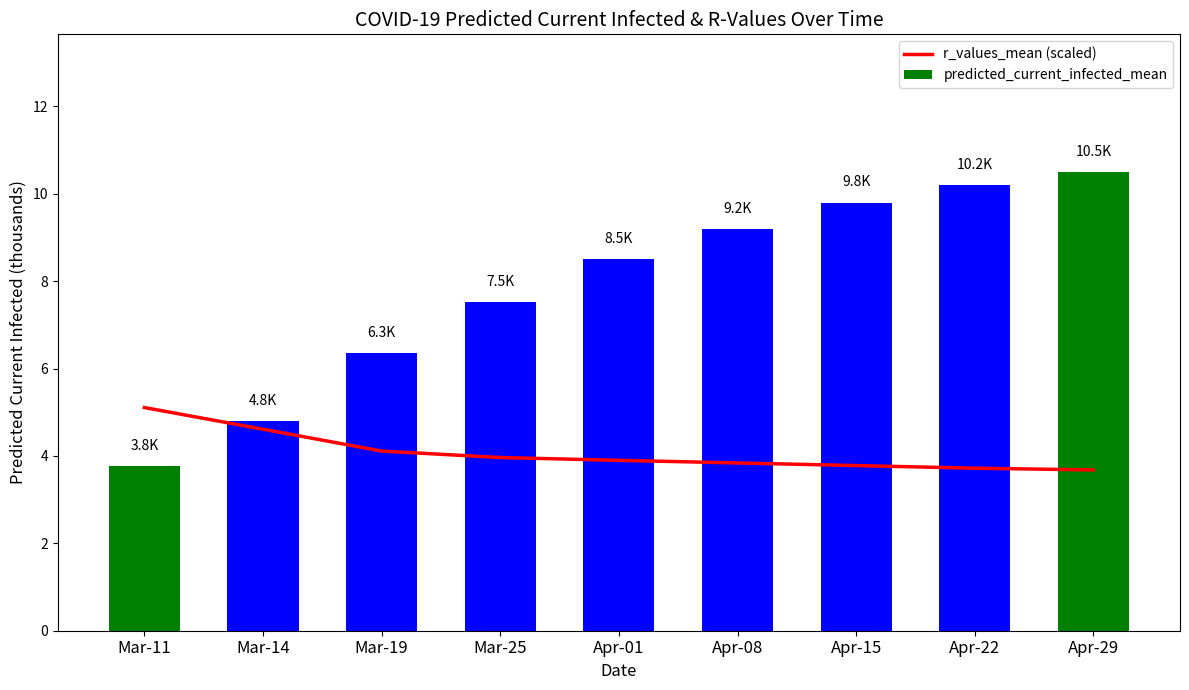

What is the total value across all series at Apr-29?

14.2